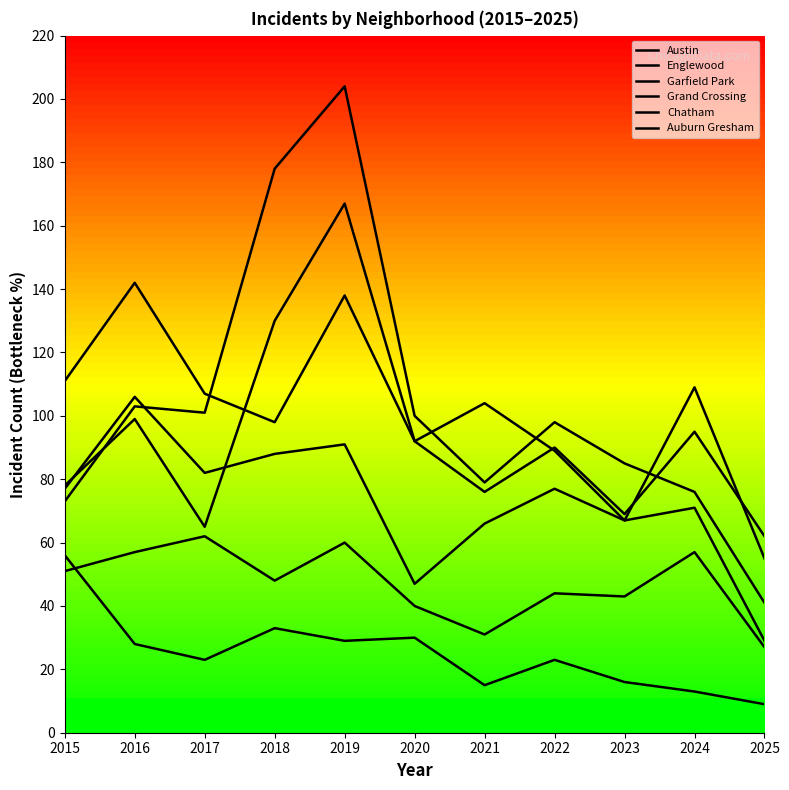

How many lines are shown in the chart?

6